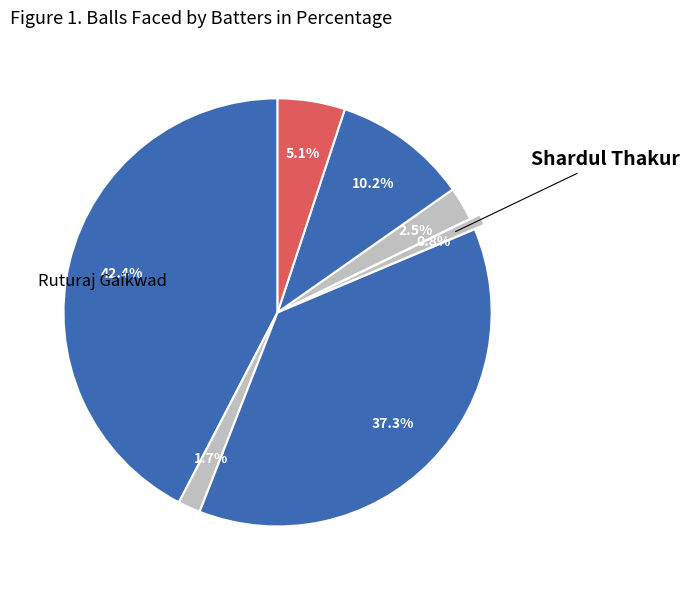

How many segments does this pie chart have?

7